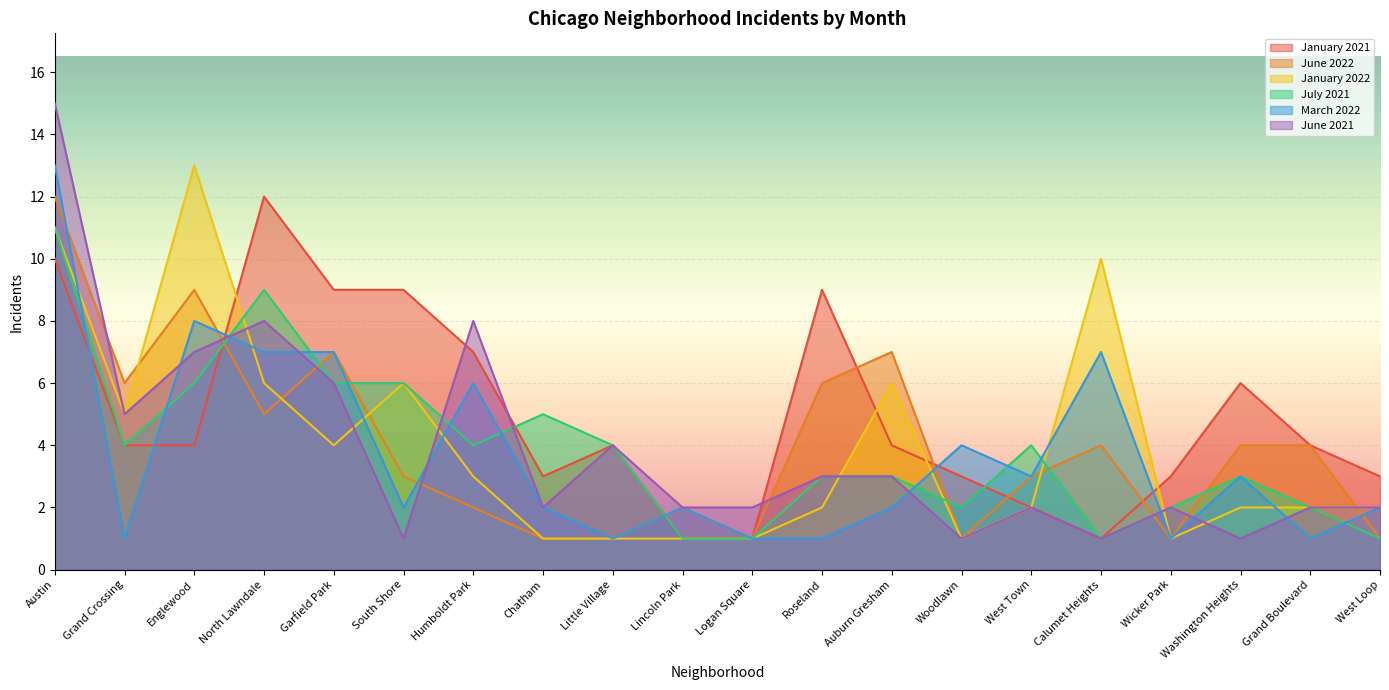

What is the difference between the maximum and second lowest values in the January 2022 series?

12